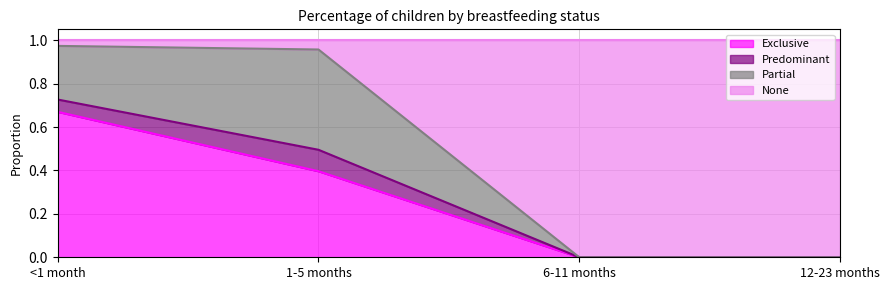

Between 1-5 months and 6-11 months, which is larger?

1-5 months